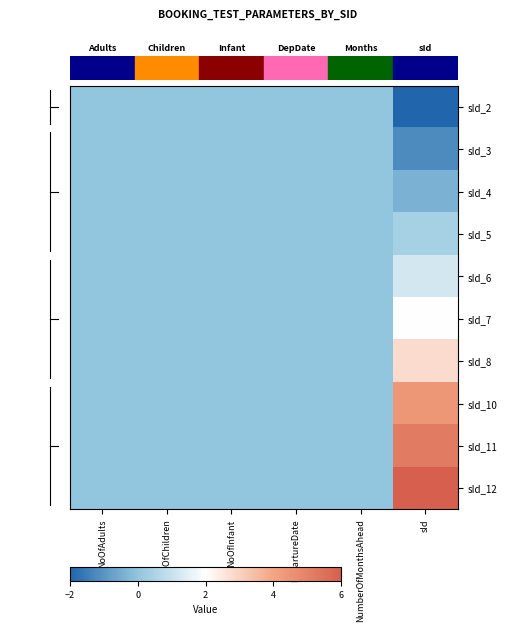

Reading left to right, extract all data points from this chart.

sId_2: NoOfAdults=0.0	NoOfChildren=0.0	NoOfInfant=0.0	DepartureDate=0.0	NumberOfMonthsAhead=0.0	sId=-2.0
sId_3: NoOfAdults=0.0	NoOfChildren=0.0	NoOfInfant=0.0	DepartureDate=0.0	NumberOfMonthsAhead=0.0	sId=-1.2
sId_4: NoOfAdults=0.0	NoOfChildren=0.0	NoOfInfant=0.0	DepartureDate=0.0	NumberOfMonthsAhead=0.0	sId=-0.4
sId_5: NoOfAdults=0.0	NoOfChildren=0.0	NoOfInfant=0.0	DepartureDate=0.0	NumberOfMonthsAhead=0.0	sId=0.4
sId_6: NoOfAdults=0.0	NoOfChildren=0.0	NoOfInfant=0.0	DepartureDate=0.0	NumberOfMonthsAhead=0.0	sId=1.2
sId_7: NoOfAdults=0.0	NoOfChildren=0.0	NoOfInfant=0.0	DepartureDate=0.0	NumberOfMonthsAhead=0.0	sId=2.0
sId_8: NoOfAdults=0.0	NoOfChildren=0.0	NoOfInfant=0.0	DepartureDate=0.0	NumberOfMonthsAhead=0.0	sId=2.8
sId_10: NoOfAdults=0.0	NoOfChildren=0.0	NoOfInfant=0.0	DepartureDate=0.0	NumberOfMonthsAhead=0.0	sId=4.4
sId_11: NoOfAdults=0.0	NoOfChildren=0.0	NoOfInfant=0.0	DepartureDate=0.0	NumberOfMonthsAhead=0.0	sId=5.2
sId_12: NoOfAdults=0.0	NoOfChildren=0.0	NoOfInfant=0.0	DepartureDate=0.0	NumberOfMonthsAhead=0.0	sId=6.0